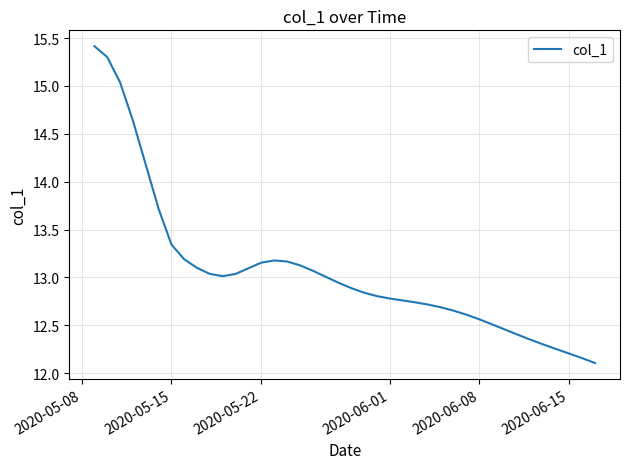

What is the greatest value displayed?

15.4